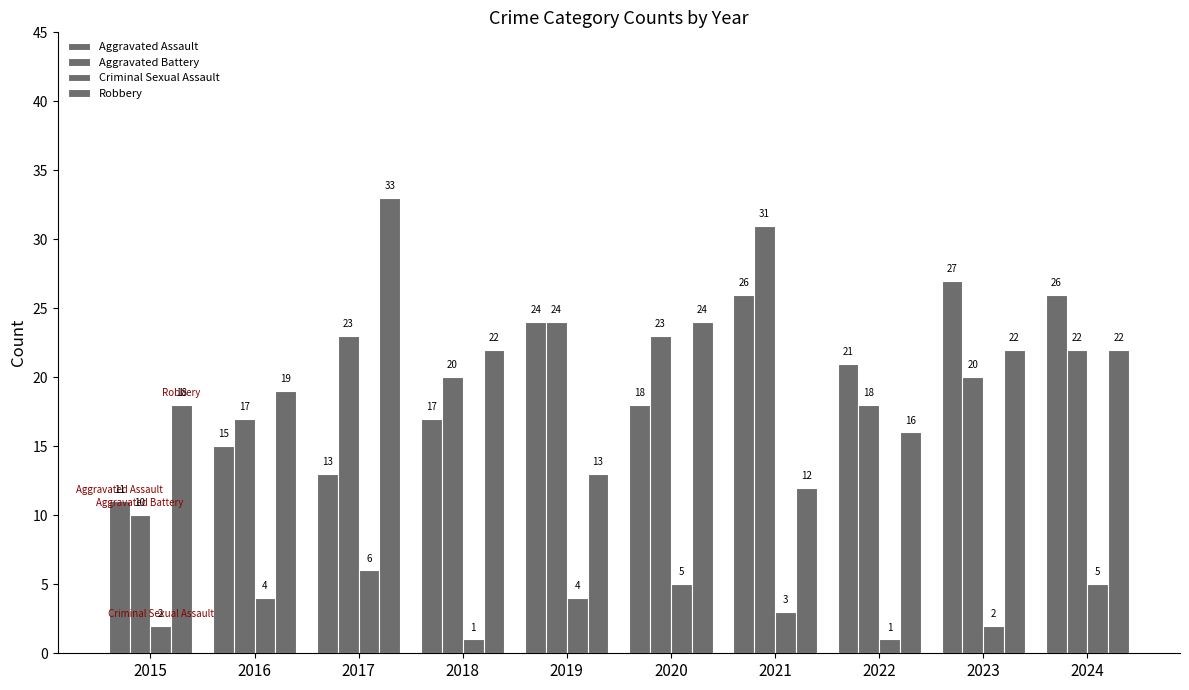

Which category has the highest value in the Aggravated Assault series?

2023